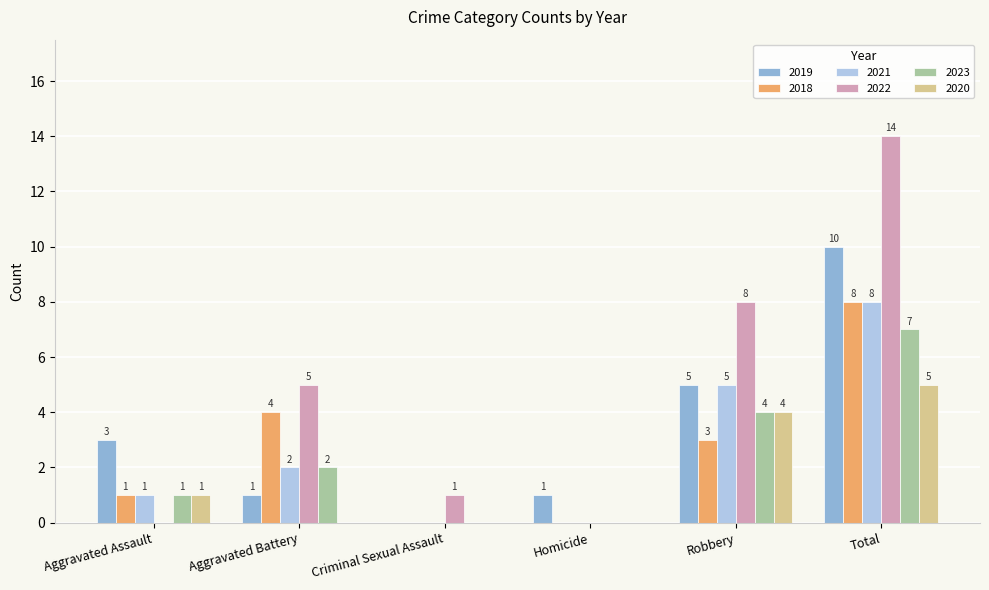

What is the total value across all series at Total?

52